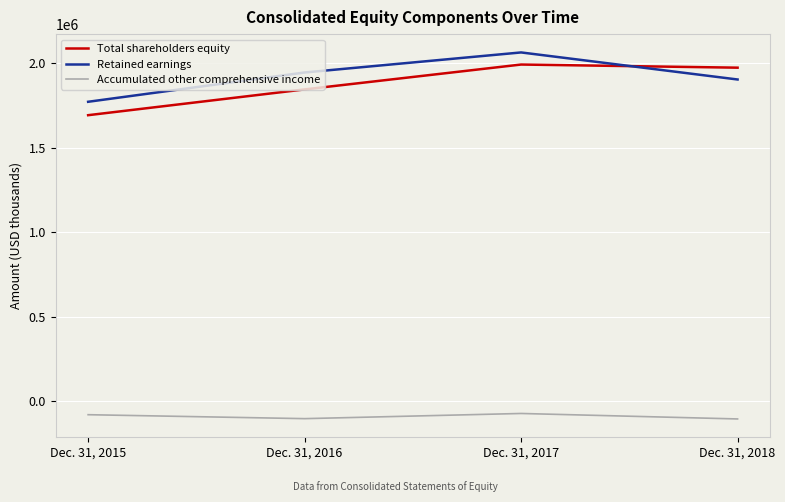

At Dec. 31, 2017, list the series in order from smallest to largest.

Accumulated other comprehensive income, Total shareholders equity, Retained earnings